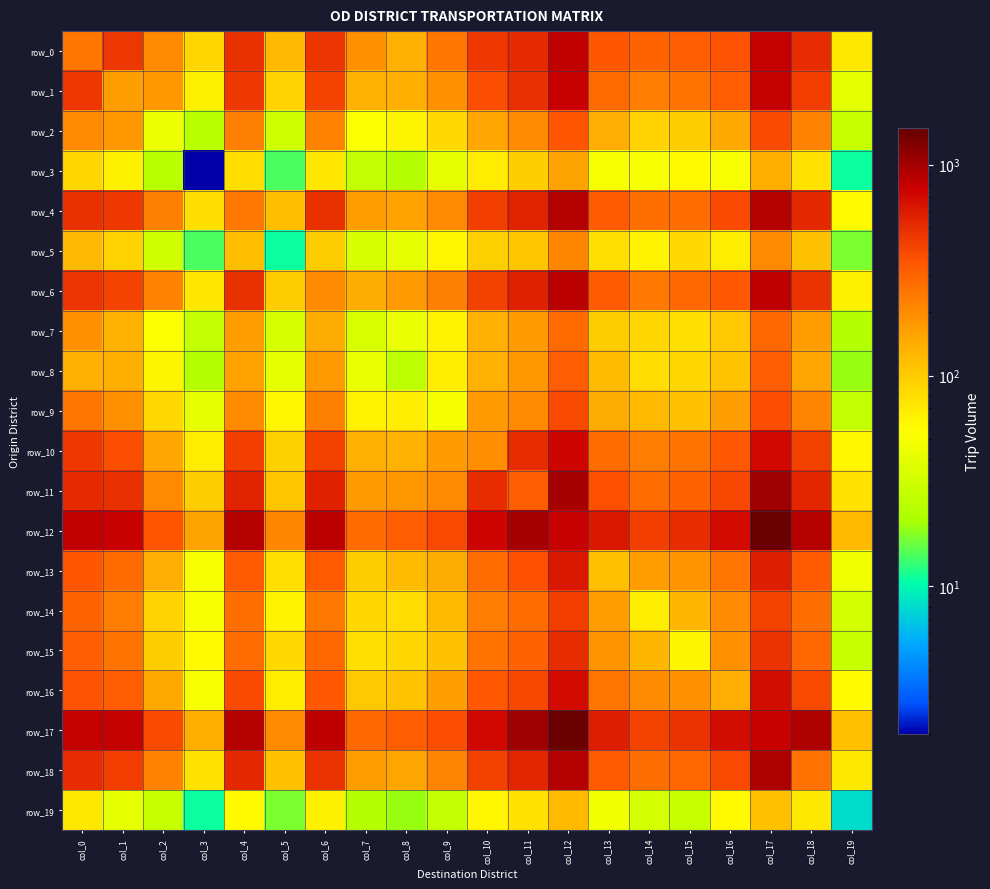

Is it true that row_4 equals 357 at col_14?

False